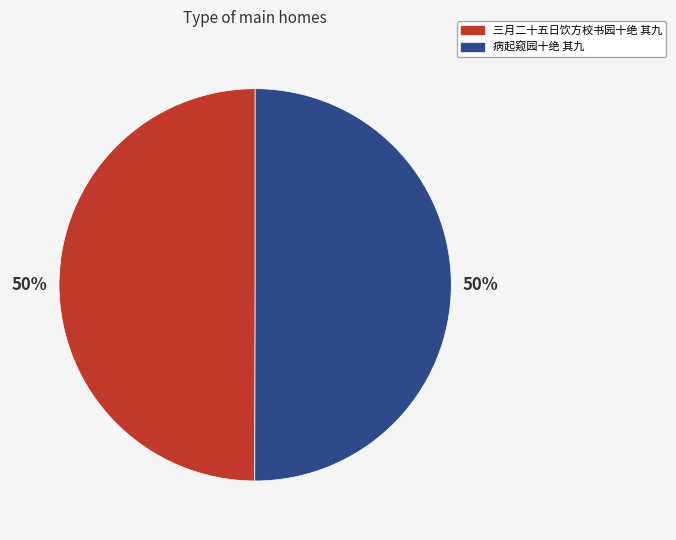

What is the ratio of the value at 病起窥园十绝 其九 to the value at 三月二十五日饮方校书园十绝 其九?

1.0